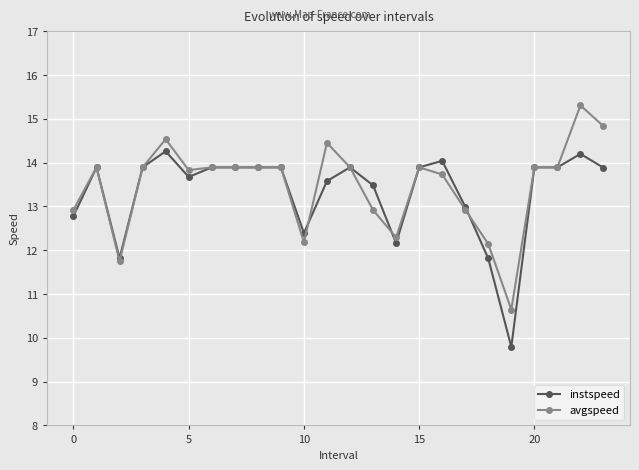

What is the difference between the second highest and second lowest values in the avgspeed series?

3.1